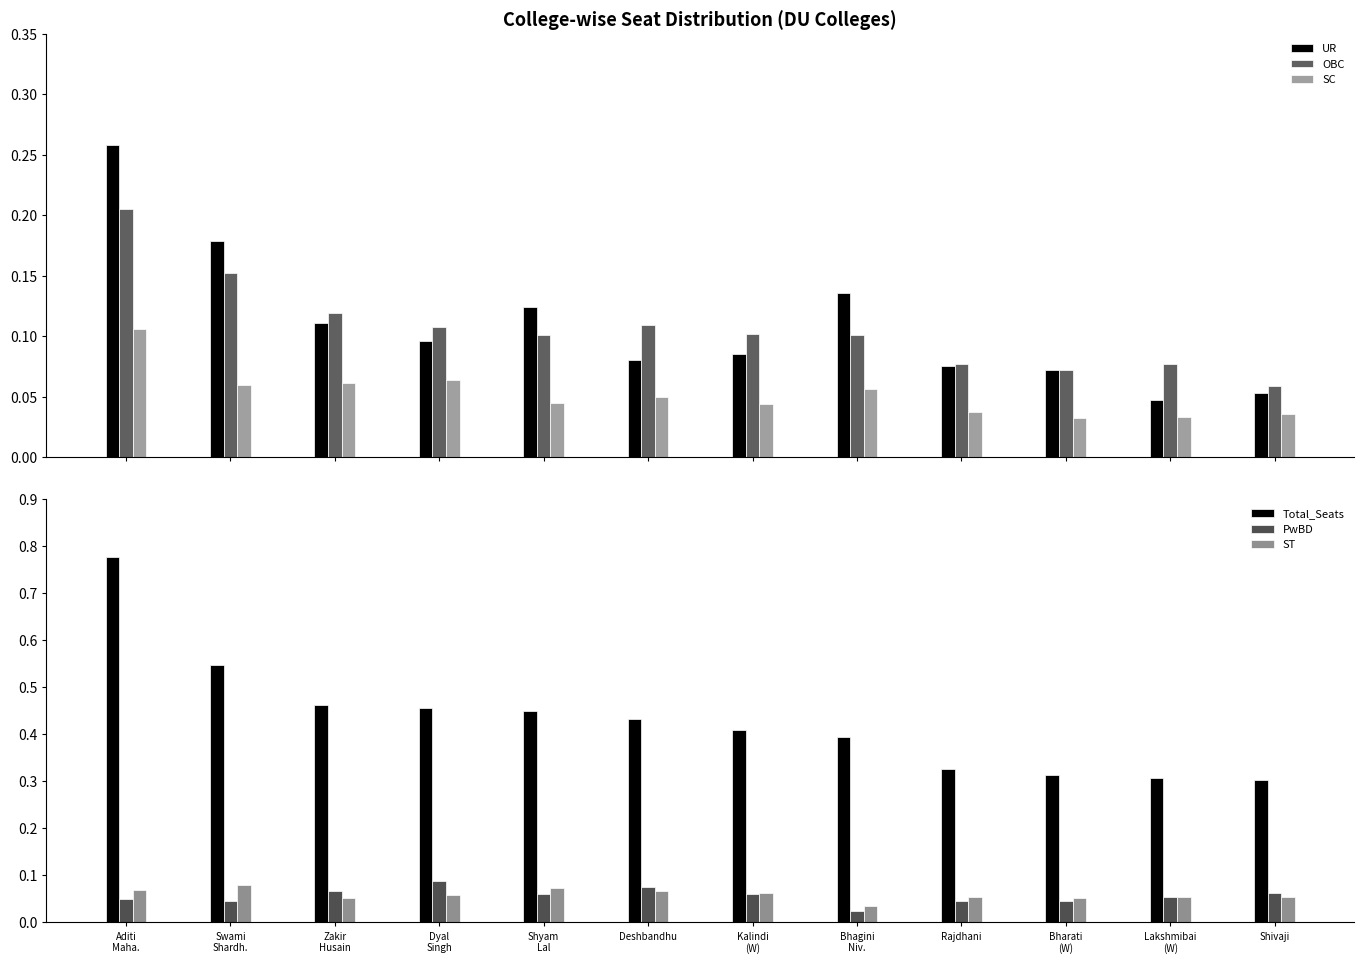

What is the difference between the maximum and minimum values in the Total_Seats series?

0.5